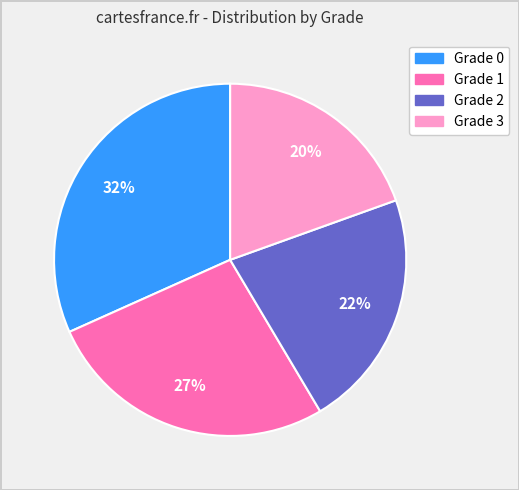

To the nearest percent, what portion does Grade 2 represent?

22%